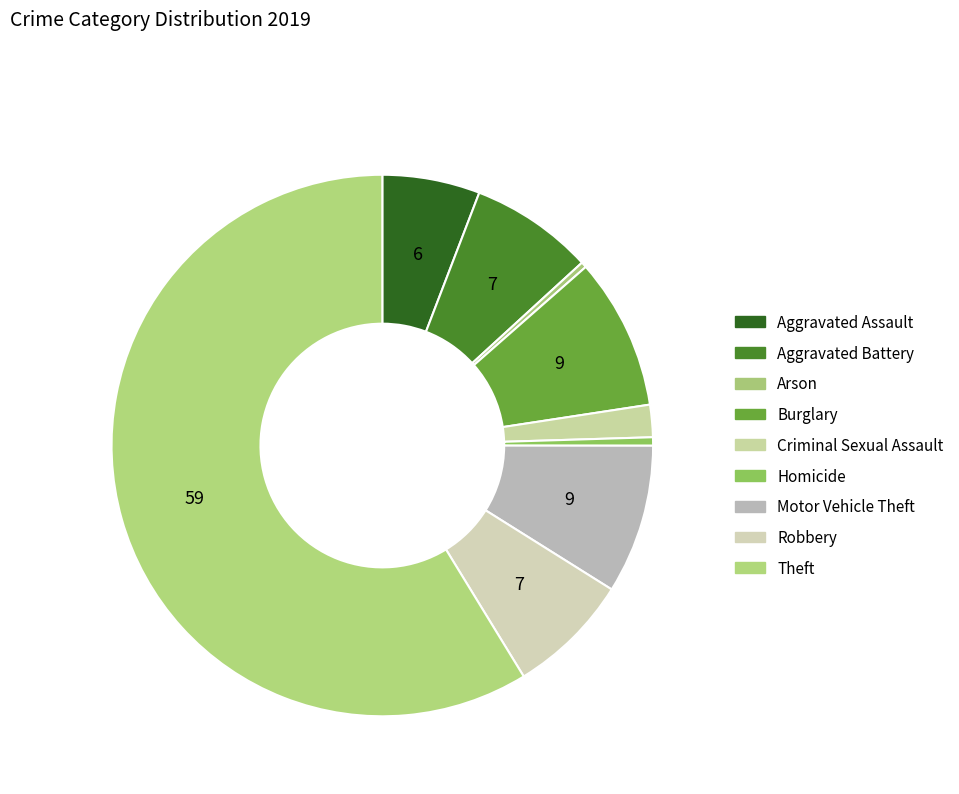

Rank the categories by value from highest to lowest.

Theft, Burglary, Motor Vehicle Theft, Aggravated Battery, Robbery, Aggravated Assault, Criminal Sexual Assault, Homicide, Arson